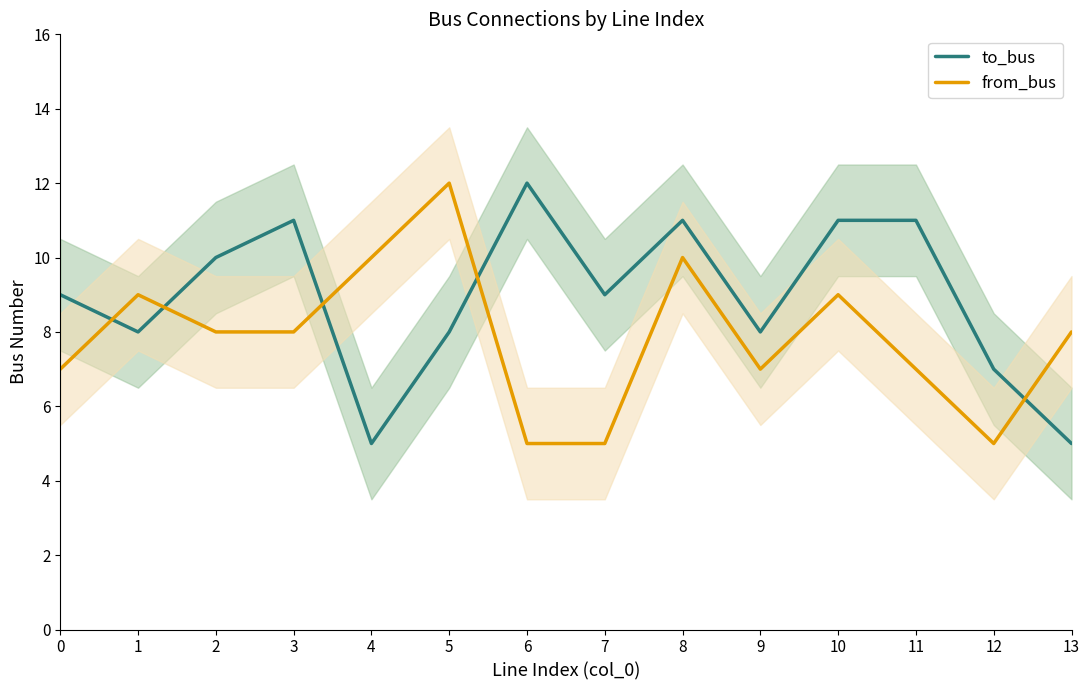

Is this an area chart (filled region under the line)?

No